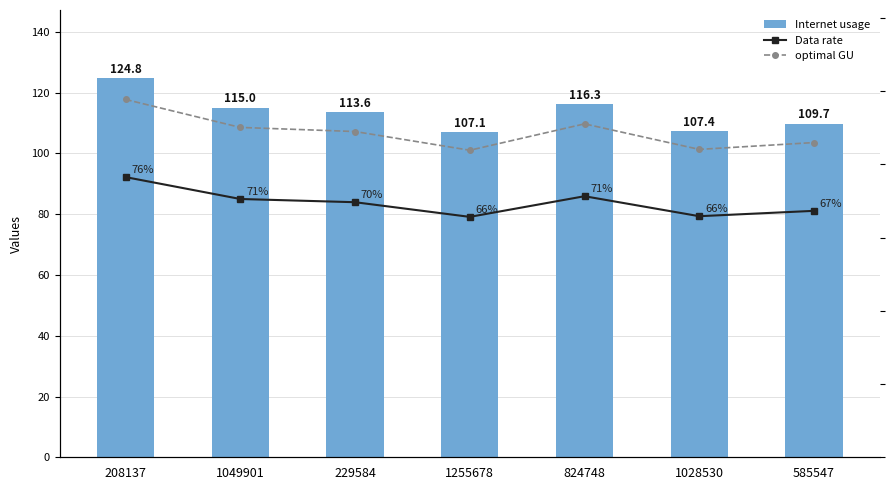

Which category has the lowest value in the Internet usage series?

1255678